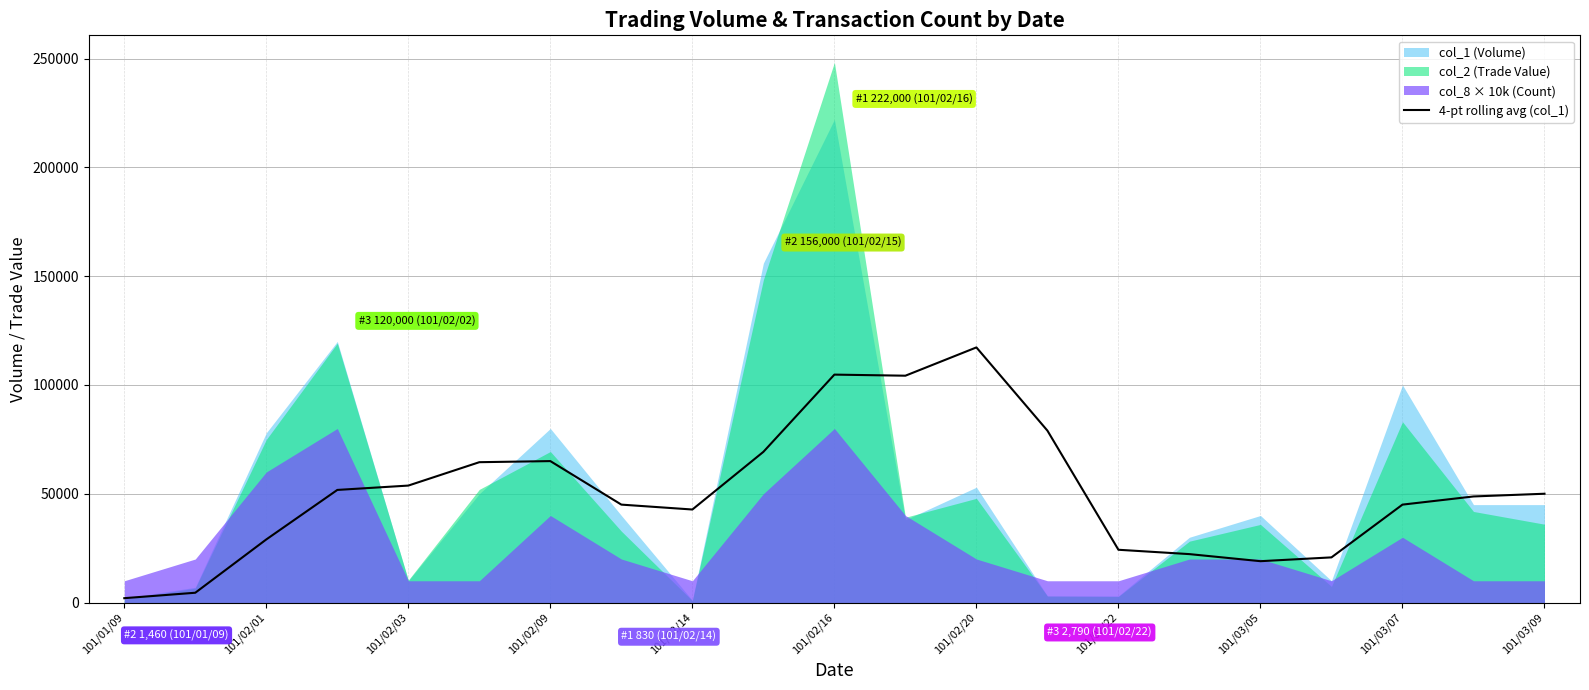

The value of 4-pt rolling avg (col_1) at 101/03/07 is 76824. True or false?

False